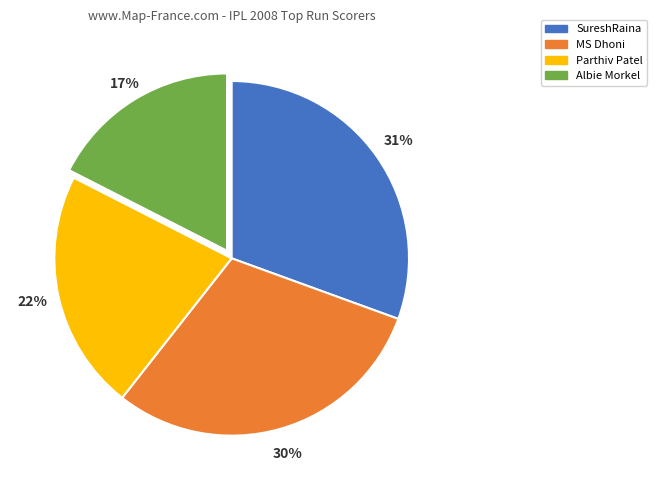

Do MS Dhoni and Albie Morkel together represent more than half of the pie?

No